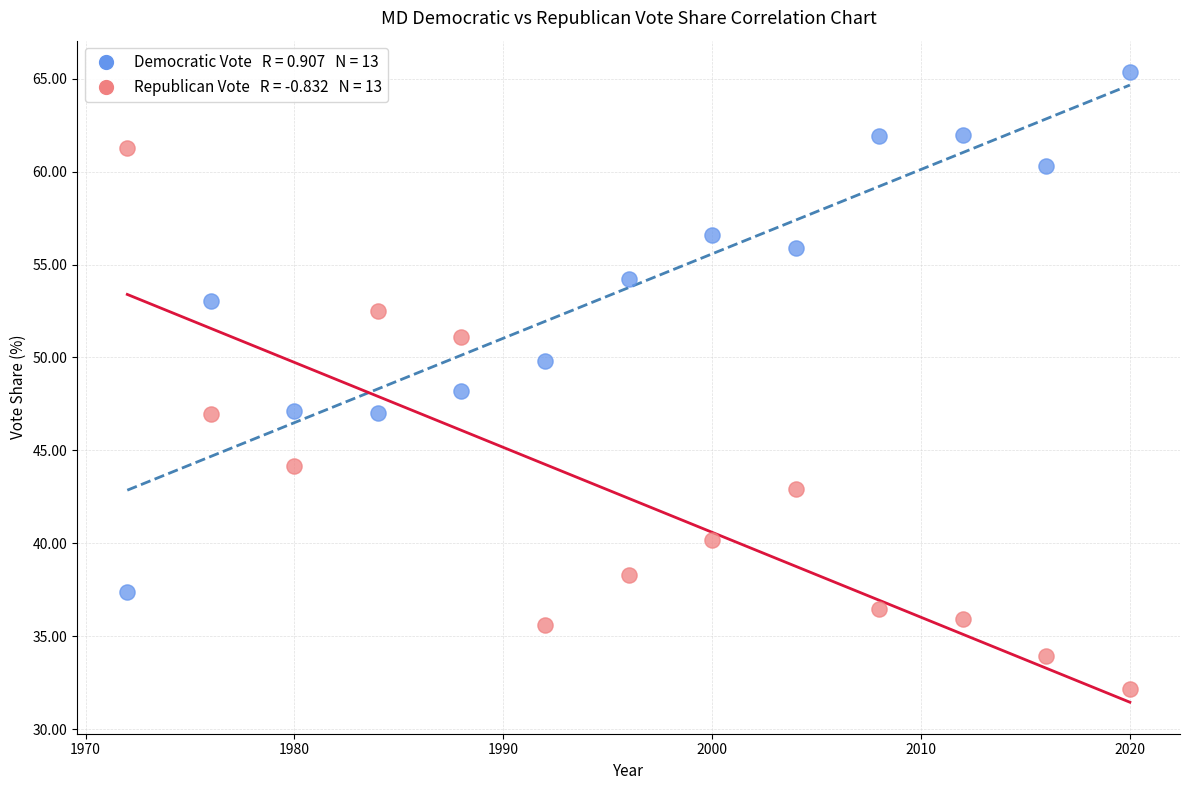

Across all data points, what is the range of Y values (max minus min)?

33.2